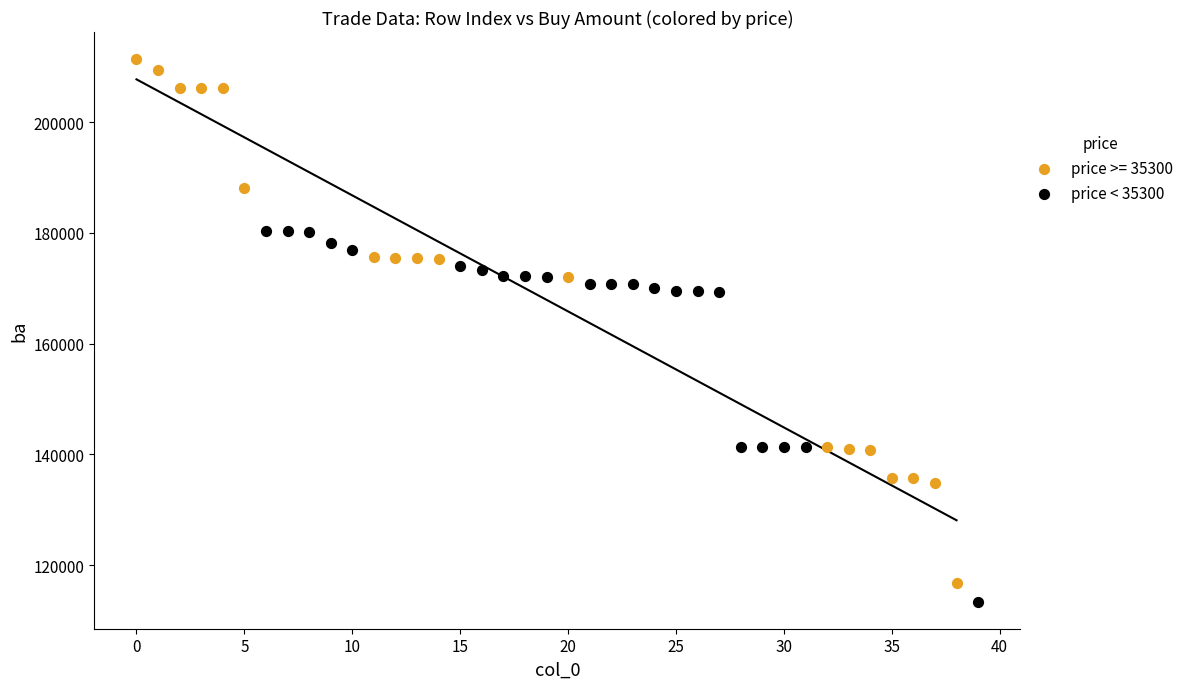

Which series contains the highest Y value?

price >= 35300